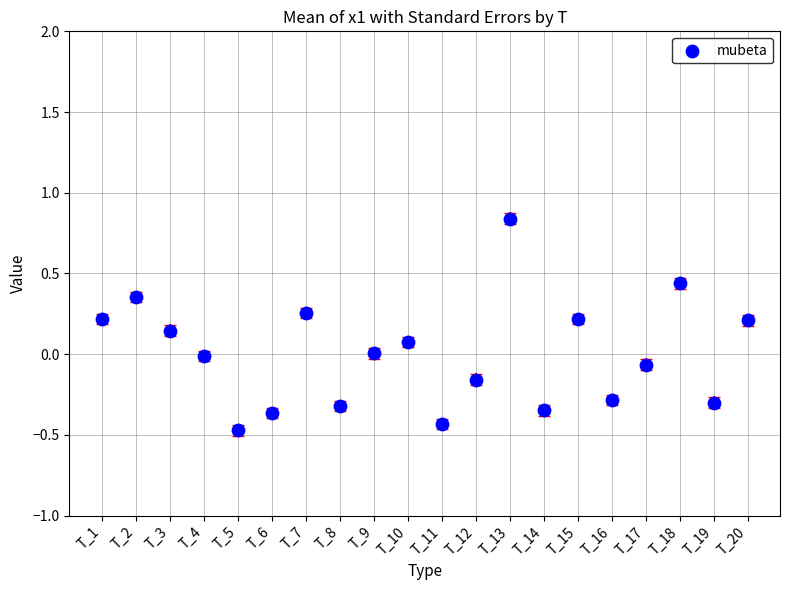

What is the range of Y values (max minus min)?

1.3